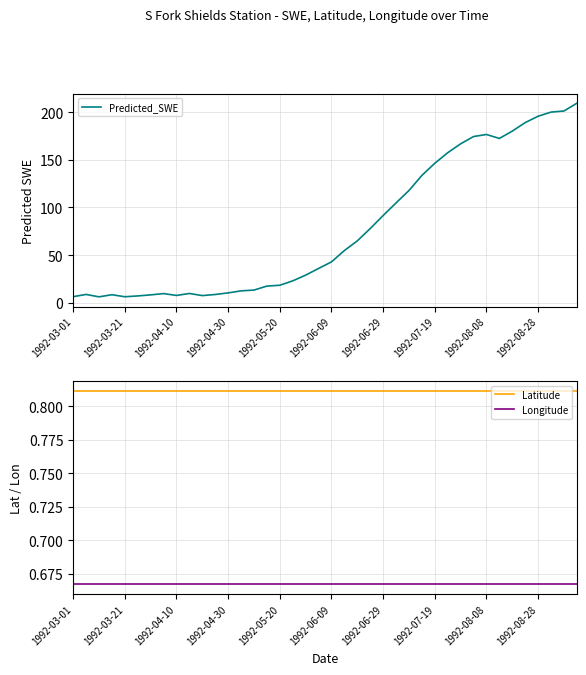

Which category has the lowest value across all series?

1992-03-01